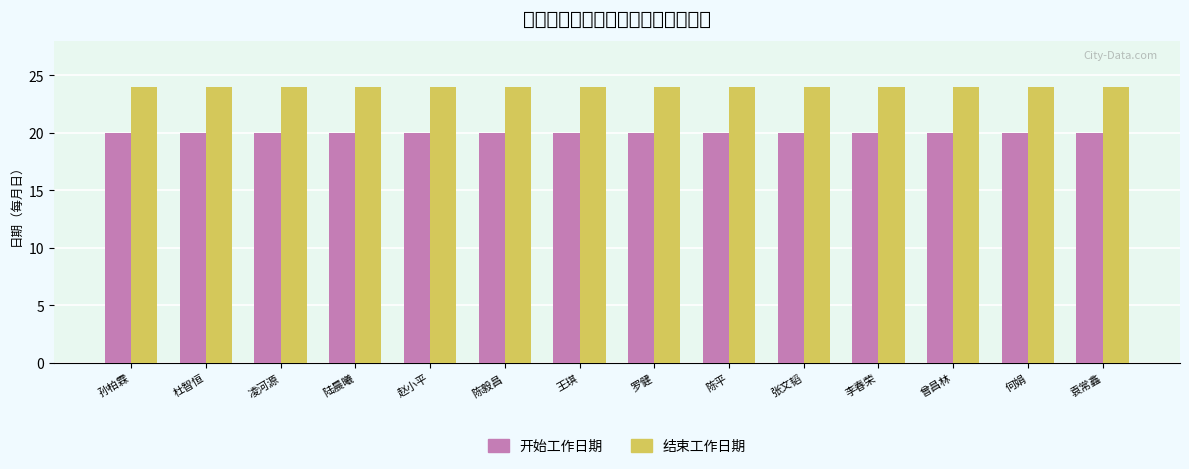

At which category is the sum across all series the highest?

孙柏霖